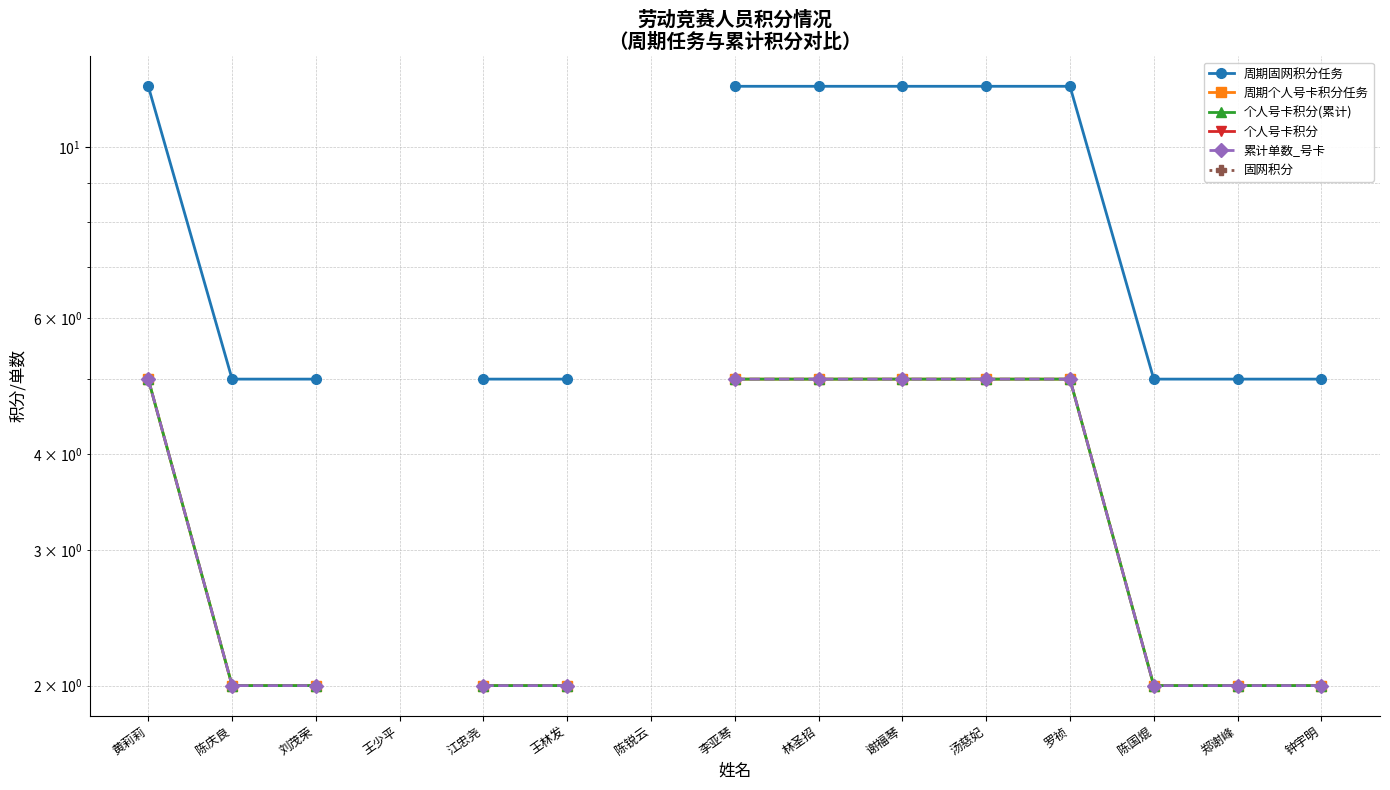

What is the label of the 2nd point from the left?

陈庆良